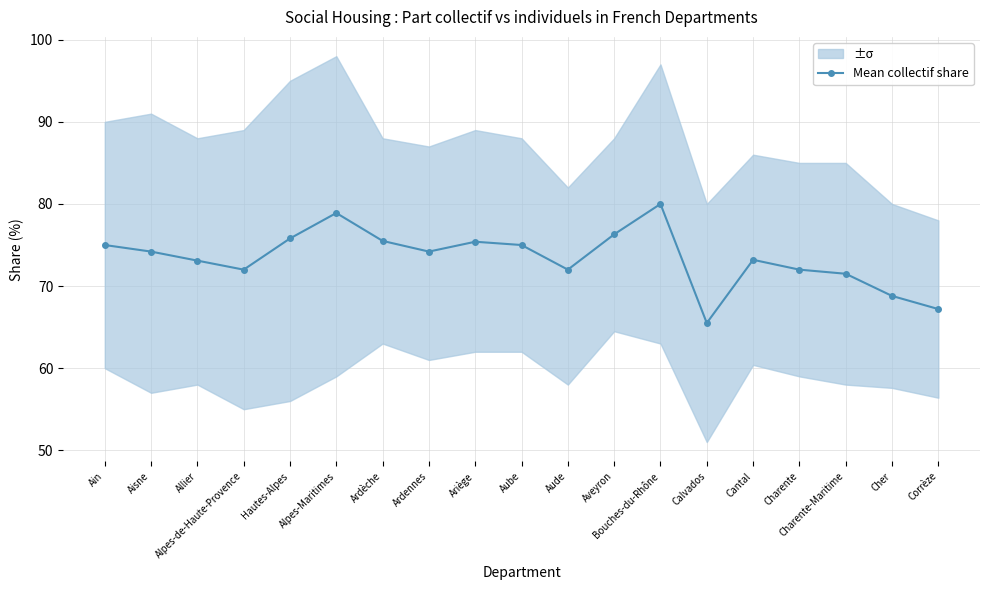

At which category does the data reach its first local peak?

Alpes-Maritimes